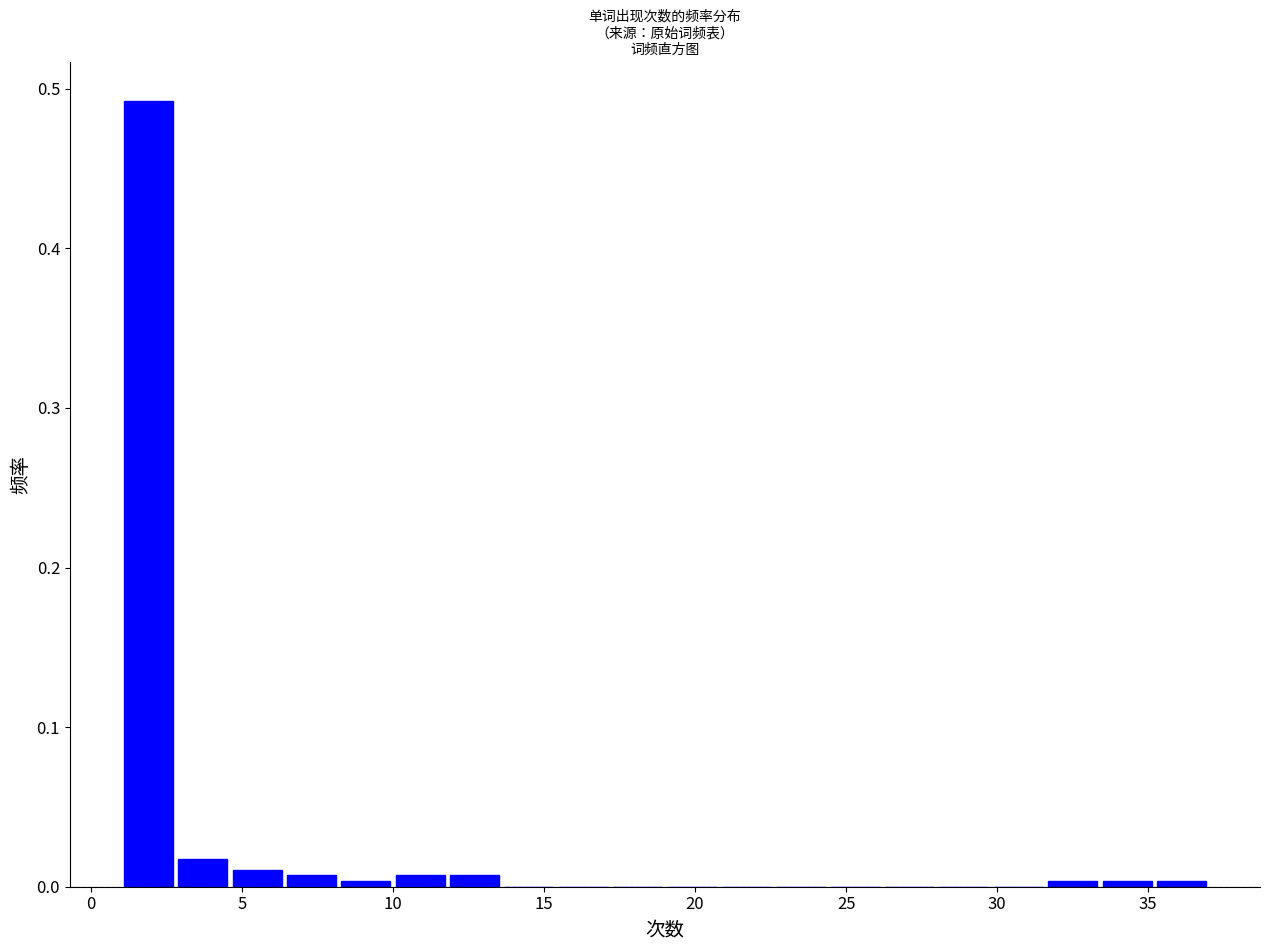

Read against the x-axis, roughly where is the centre of the tallest bar?

2.0